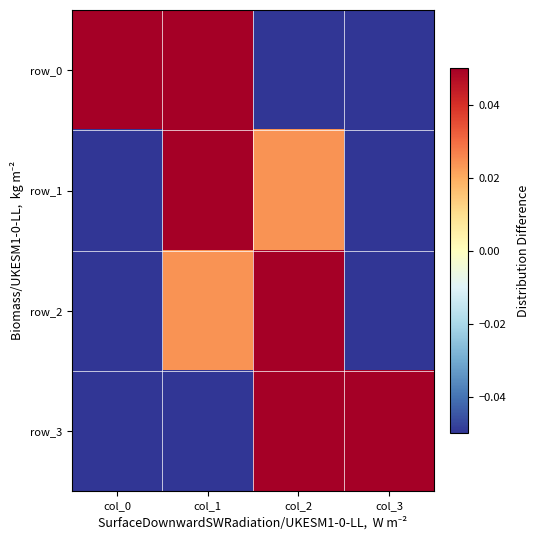

How many values in row_1 are above zero?

2